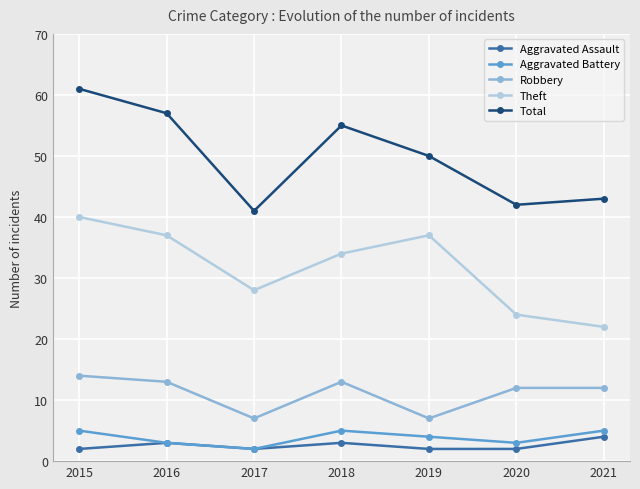

What value does the Theft series have at 2017, to the nearest 10?

30